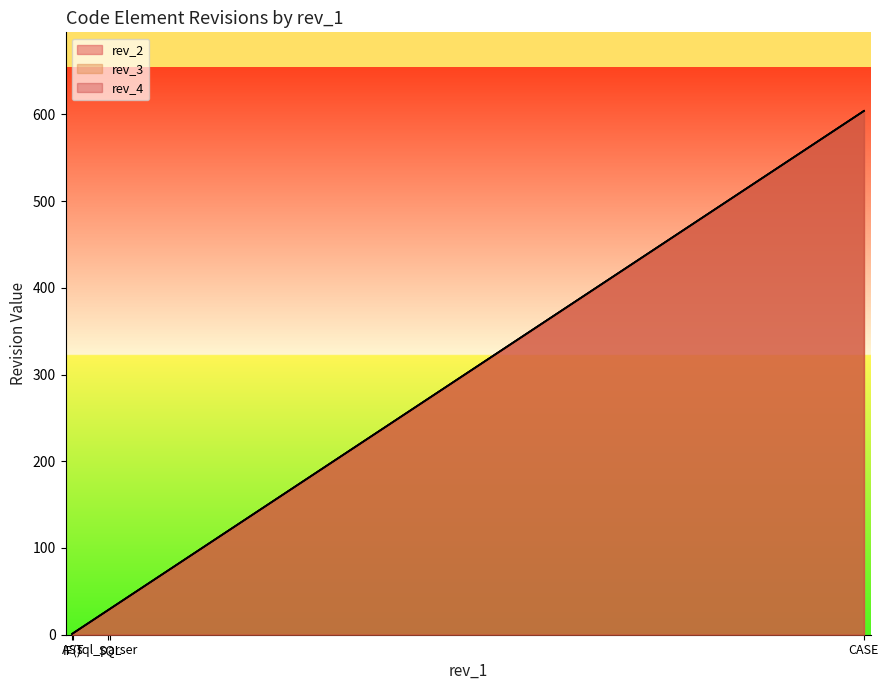

True or false: rev_2 and rev_3 intersect in this chart.

False